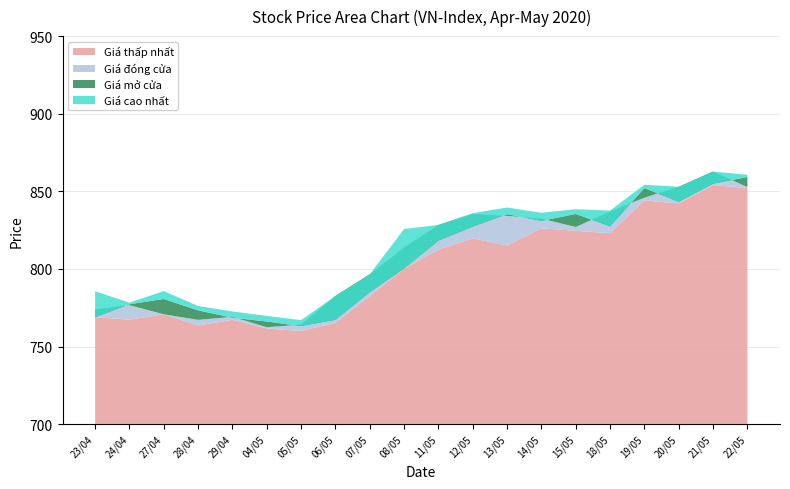

Reading left to right, list all the values displayed in this chart.

Giá đóng cửa: 773.9	776.7	770.8	767.2	769.1	762.5	764.2	782.6	796.5	813.7	828.3	835.3	834.2	832.4	827.0	837.0	845.9	852.9	862.7	852.7
Giá mở cửa: 768.9	777.3	780.6	773.3	768.6	766.1	763.2	767.3	785.1	800.3	818.3	827.3	835.3	831.0	835.4	827.5	852.1	843.3	854.9	859.3
Giá cao nhất: 785.6	778.3	785.7	776.1	772.6	769.7	767.0	782.6	796.5	825.7	828.3	836.0	839.6	836.2	838.5	837.6	854.2	852.9	862.7	860.6
Giá thấp nhất: 768.9	767.3	770.8	763.7	767.2	761.6	760.0	765.4	782.6	800.2	812.5	819.7	815.1	826.2	824.6	823.1	844.1	842.2	854.0	852.1